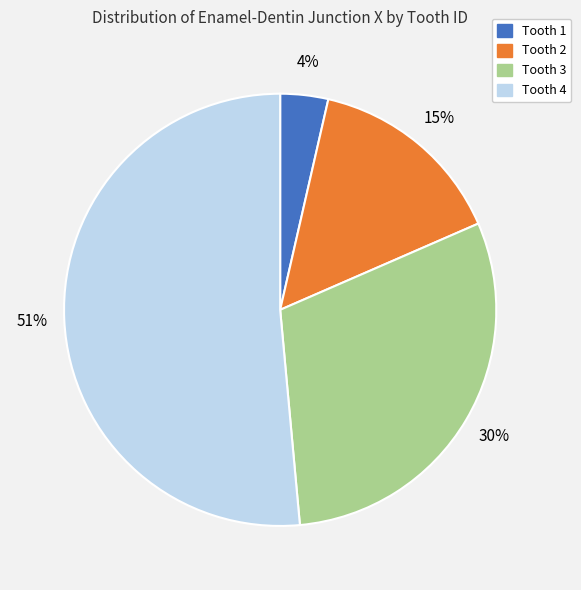

Which category has the smallest portion of the pie?

Tooth 1